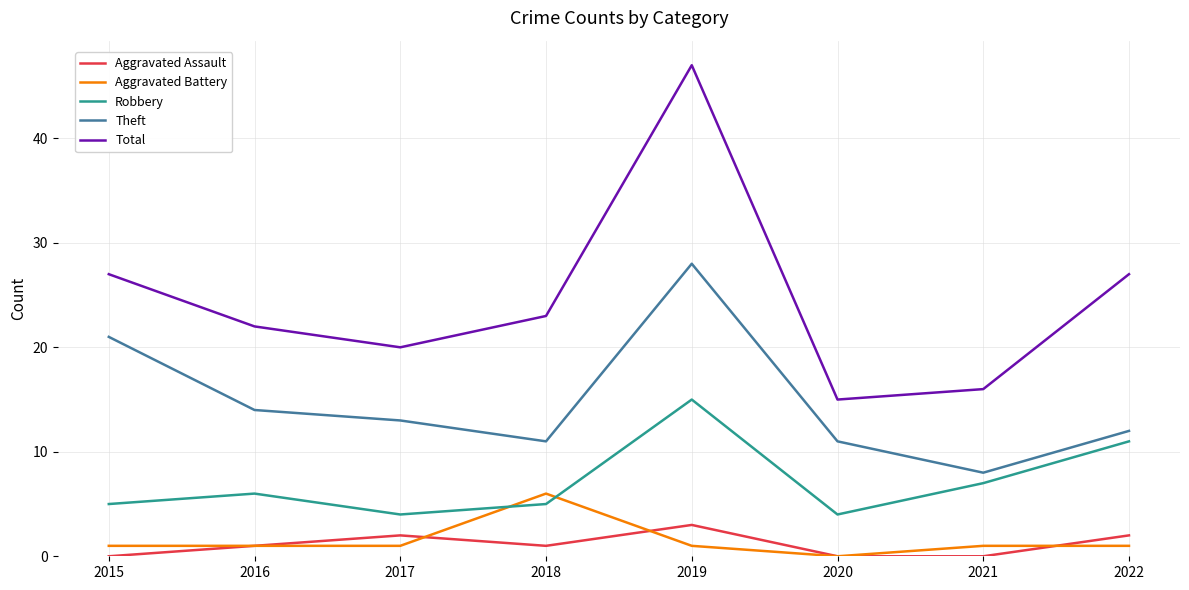

List the series in order of their peak value, lowest first.

Aggravated Assault, Aggravated Battery, Robbery, Theft, Total